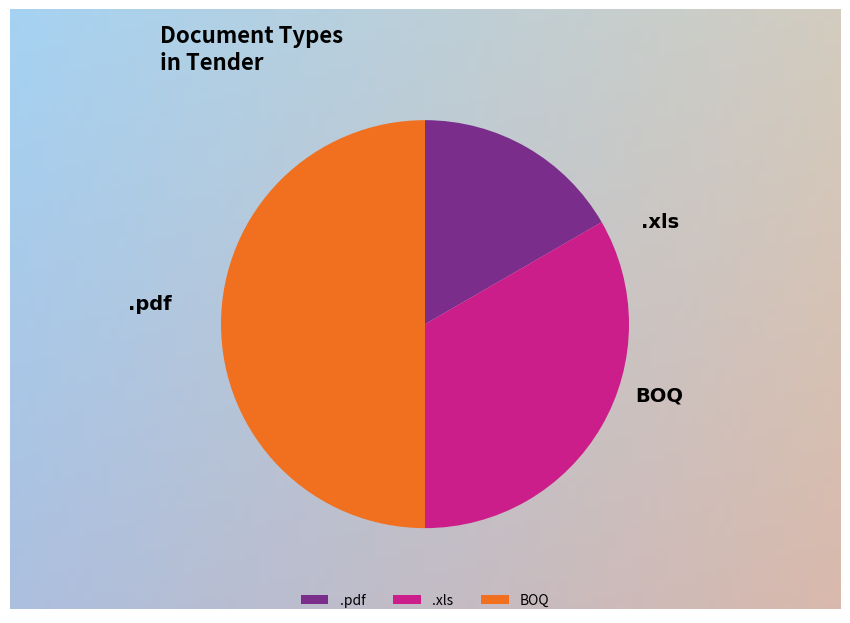

Rank the categories by value from highest to lowest.

BOQ, .xls, .pdf